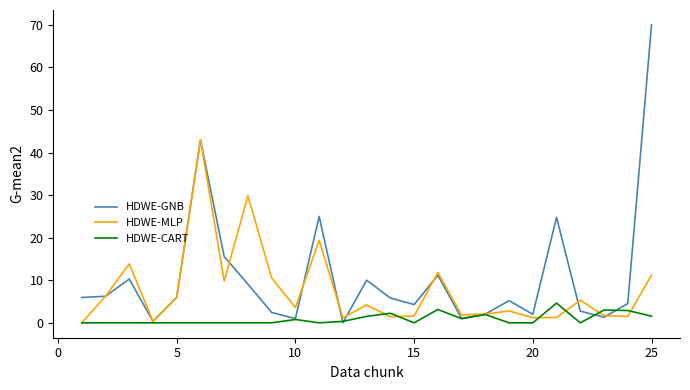

Which series has the widest spread of values?

HDWE-GNB